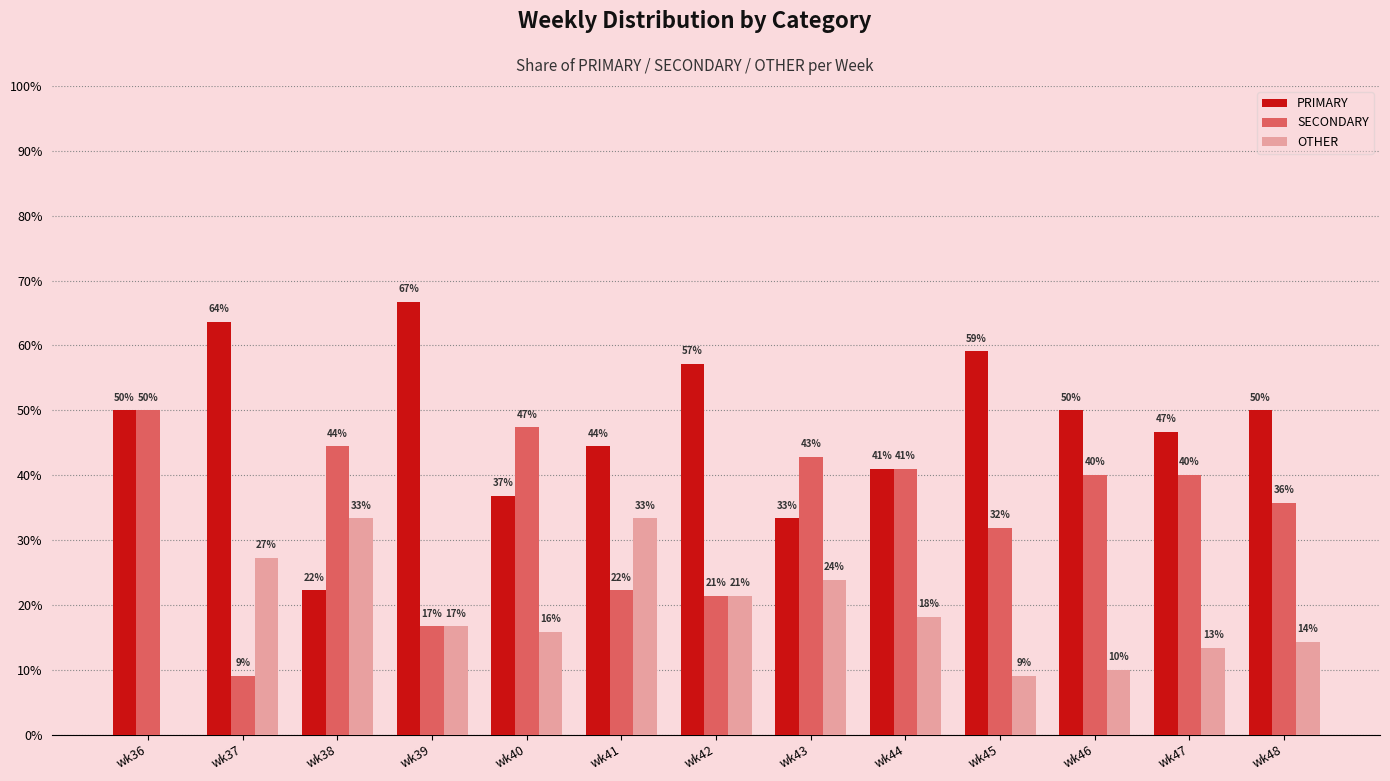

What are all the series names shown in the legend?

PRIMARY, SECONDARY, OTHER